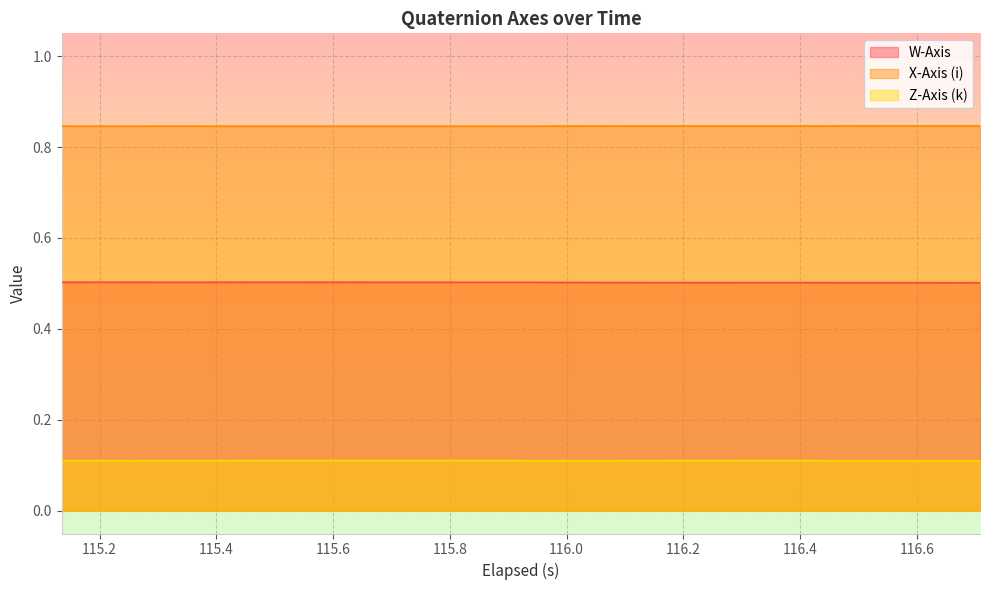

List the series in order of their peak value, highest first.

X-Axis (i), W-Axis, Z-Axis (k)